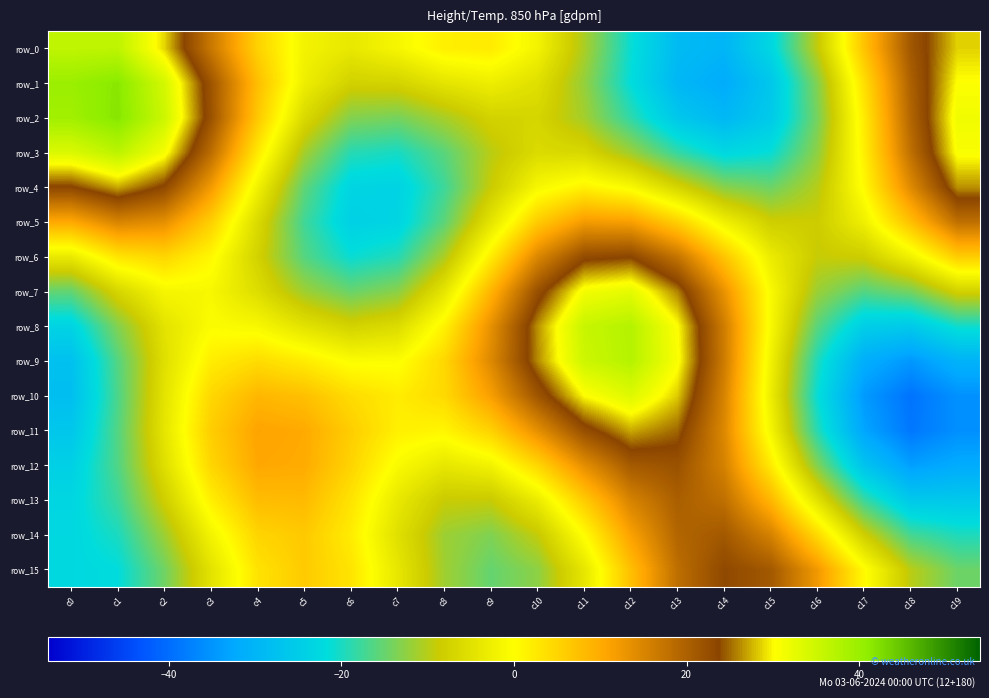

What is the minimum value for row_1?

-31.7